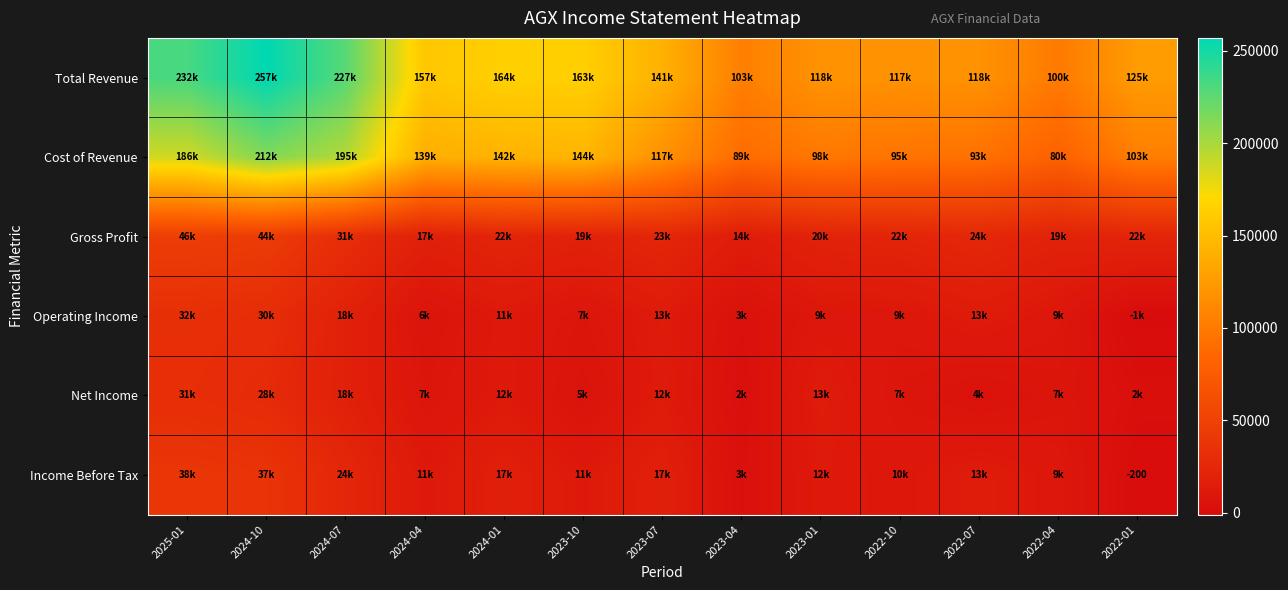

The Net Income series shows 5500 at 2023-10. True or false?

True